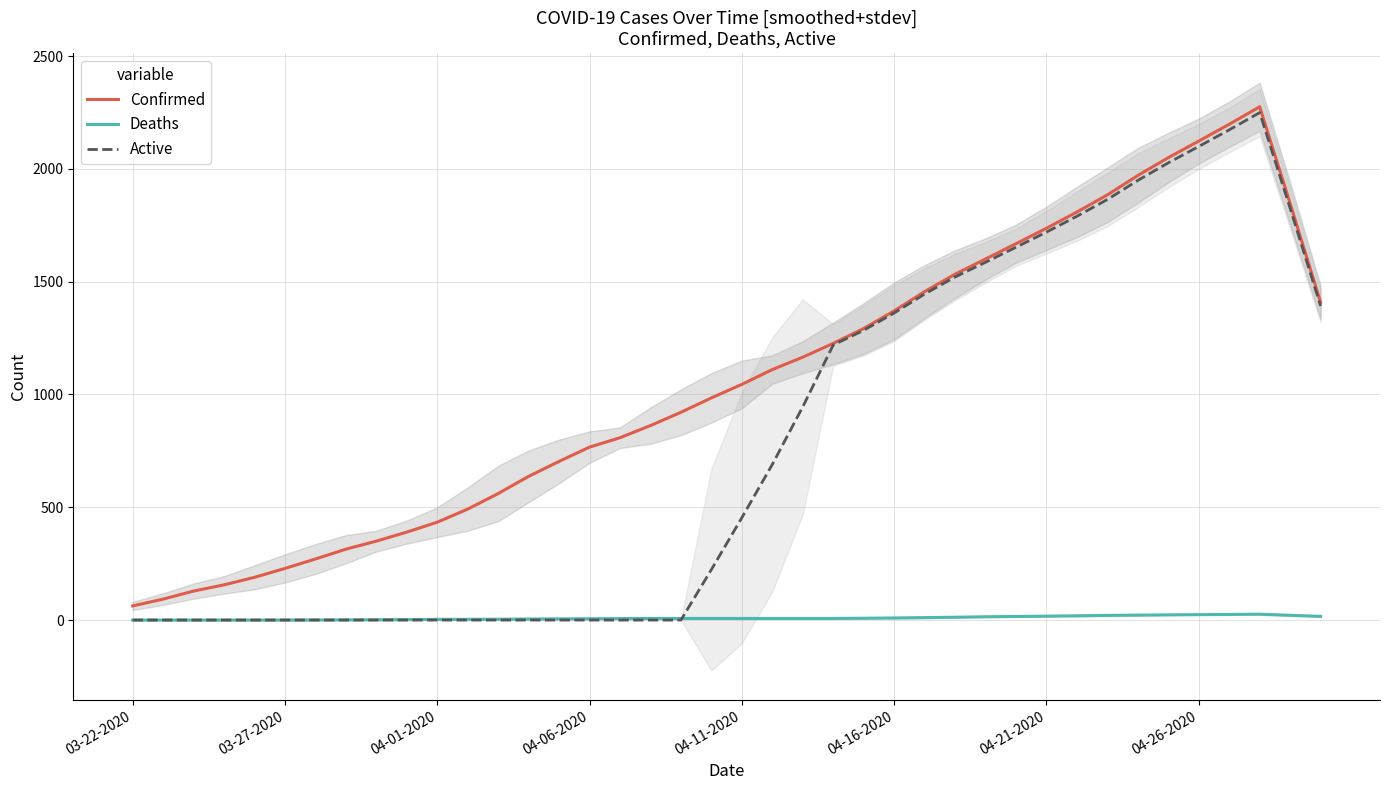

True or false: Deaths and Confirmed cross at least once.

False